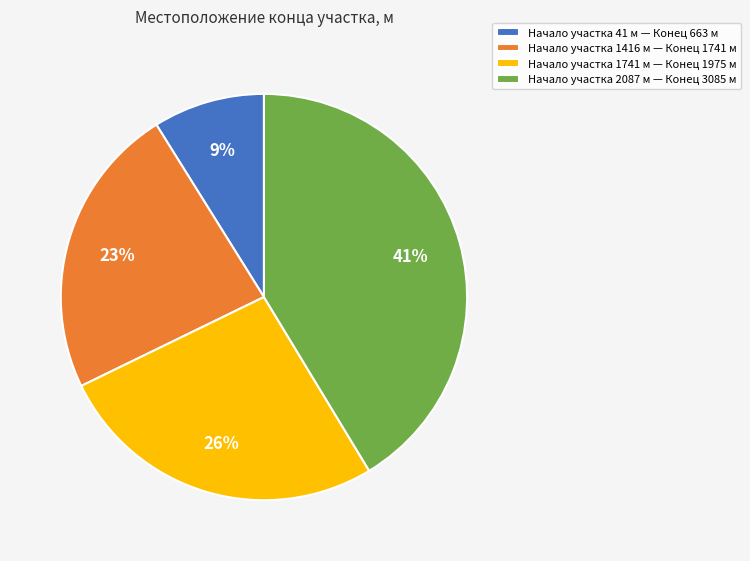

True or false: Начало участка 1416 м — Конец 1741 м accounts for 23% of the total.

True